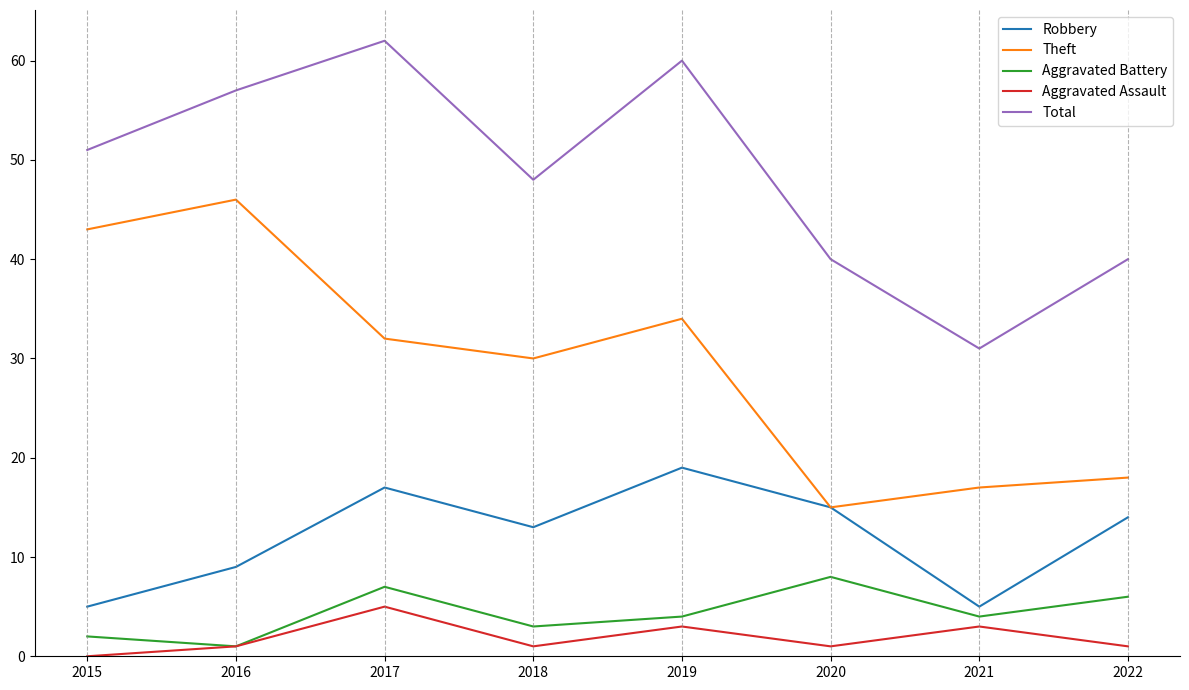

How many distinct data groups are displayed?

5